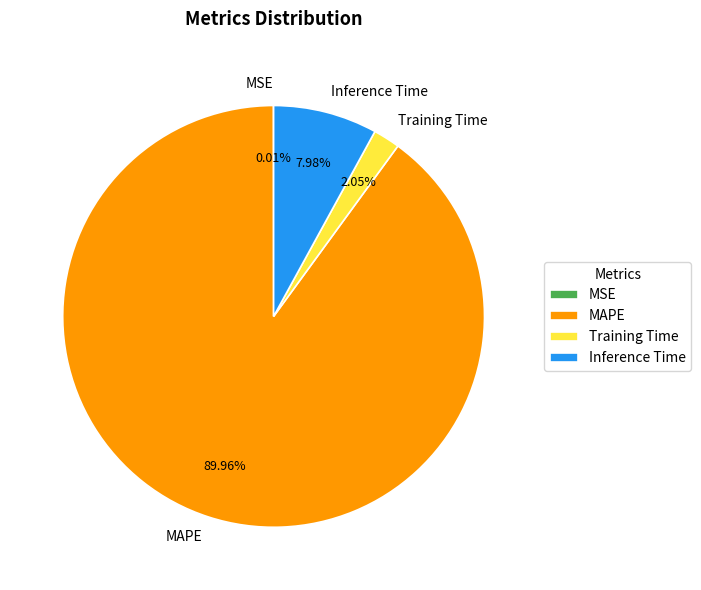

What is the majority slice?

MAPE